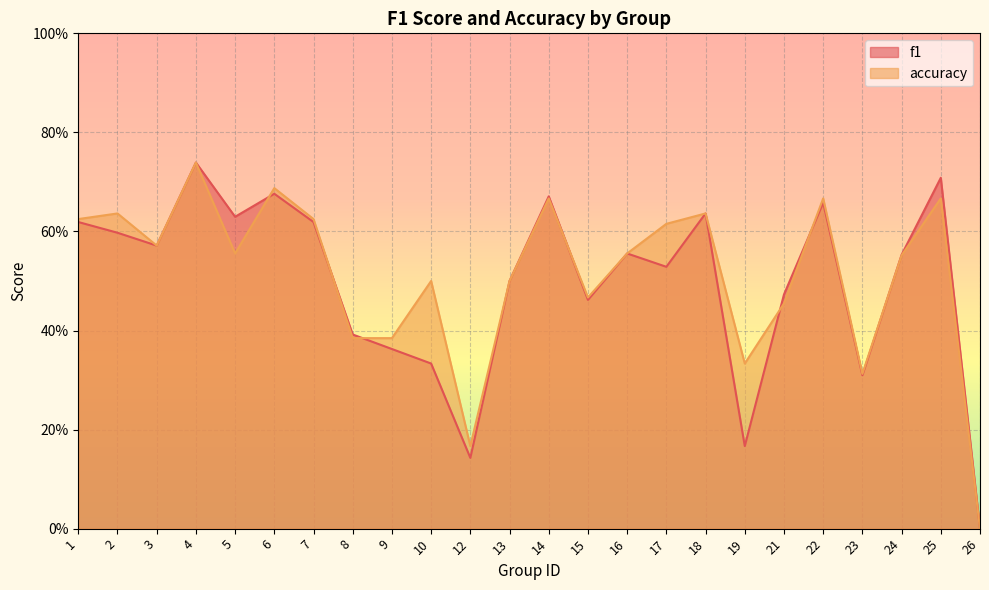

Where is the first local maximum for f1?

4